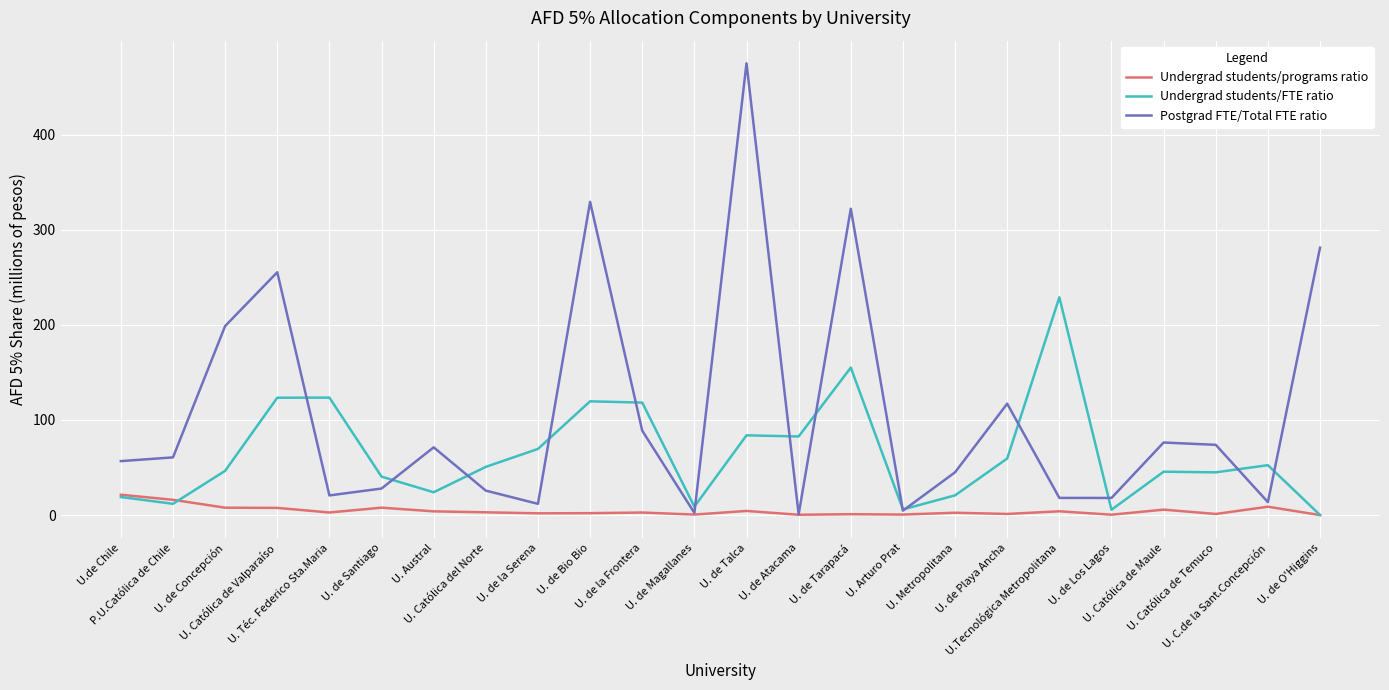

Which series has the largest total across all categories?

Postgrad FTE/Total FTE ratio